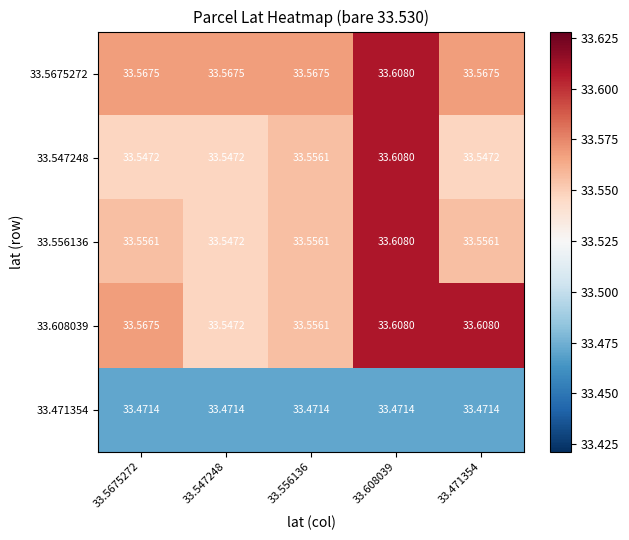

Is the value of 33.608039 at 33.5675272 greater than the value of 33.556136 at 33.471354?

Yes